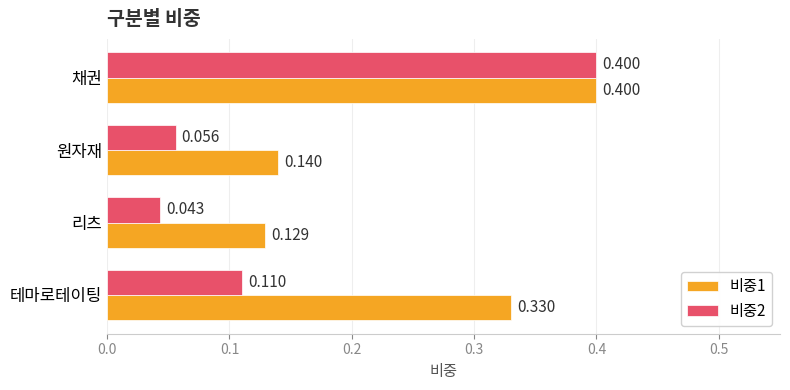

Is the value of 비중1 at 원자재 greater than the value of 비중2 at 리츠?

Yes